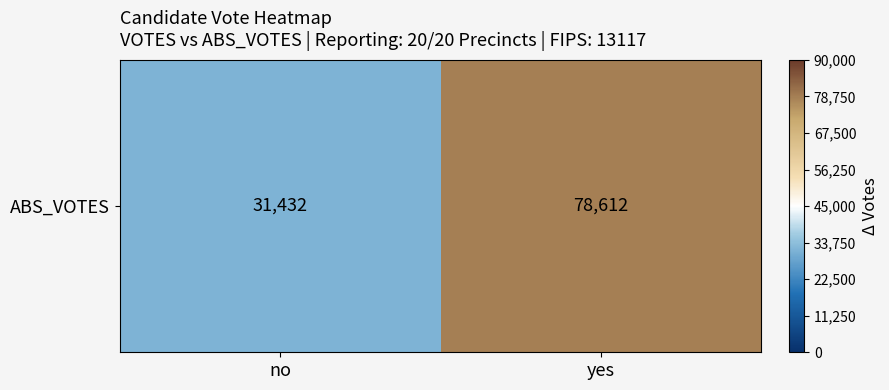

True or false: the data shows 78612 at yes.

True